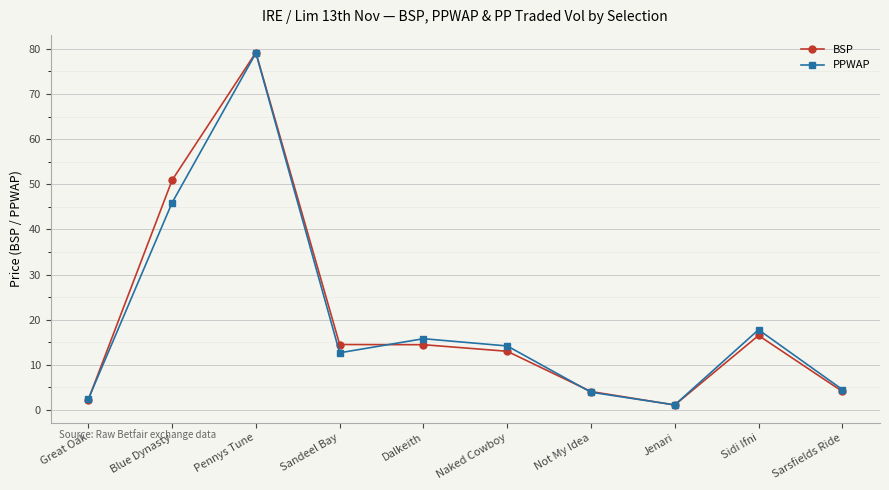

At which label is PPWAP closest to 40?

Blue Dynasty